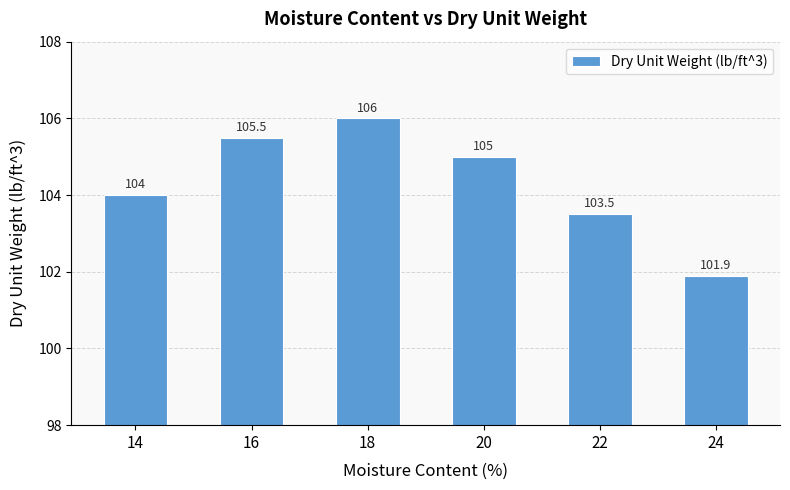

Reading right to left, transcribe all the data shown in this chart.

101.9	103.5	105.0	106.0	105.5	104.0